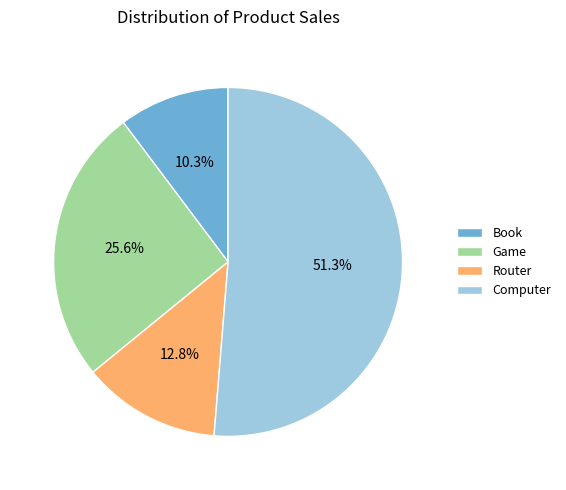

To the nearest percent, what percentage of the pie is Router?

13%